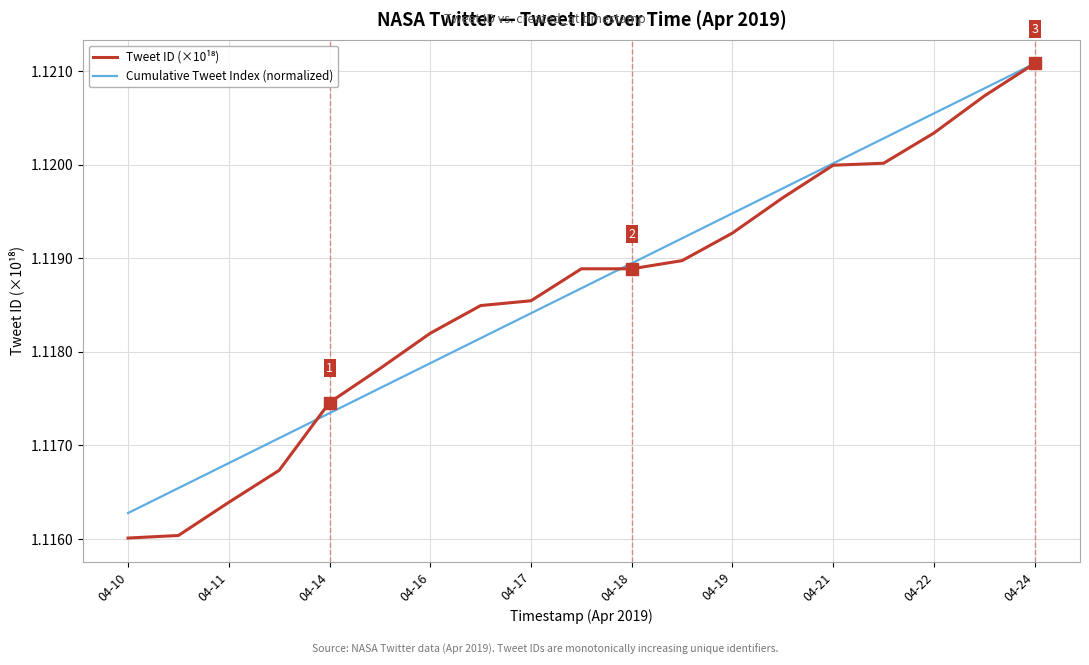

Which label corresponds to the largest value in the chart?

04-24